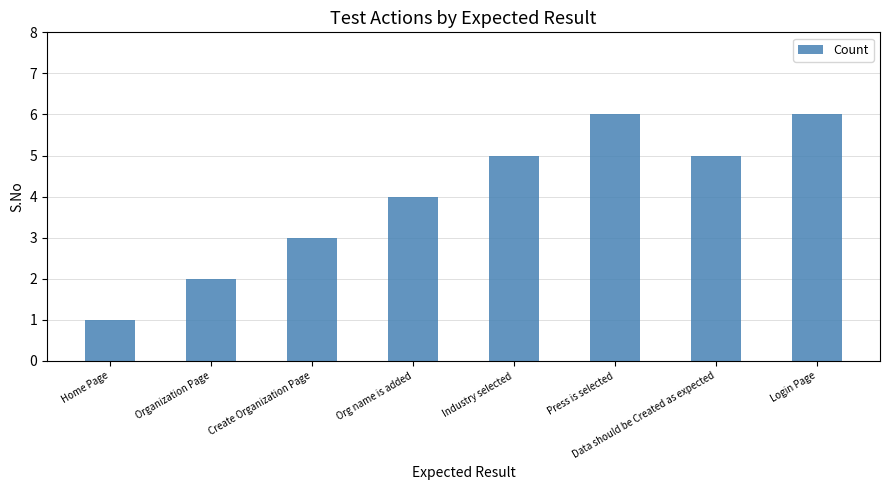

What is the label of the 1st bar from the right?

Login Page